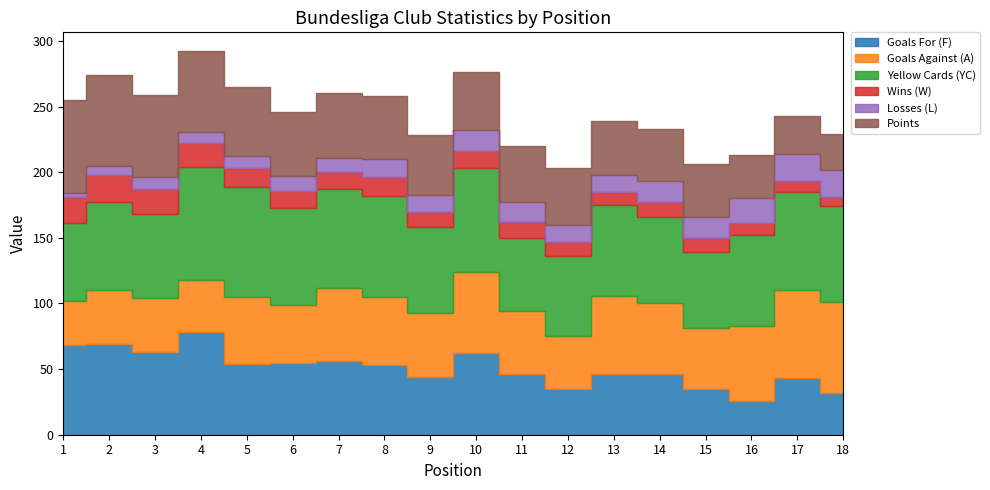

Reading right to left, transcribe all the data shown in this chart.

Goals For (F): 18=32	17=43	16=26	15=35	14=46	13=46	12=35	11=46	10=62	9=44	8=53	7=56	6=55	5=54	4=78	3=63	2=69	1=68
Goals Against (A): 18=69	17=67	16=57	15=46	14=54	13=60	12=40	11=48	10=62	9=49	8=52	7=56	6=44	5=51	4=40	3=41	2=41	1=34
Yellow Cards (YC): 18=73	17=75	16=69	15=58	14=66	13=69	12=61	11=56	10=79	9=65	8=77	7=75	6=74	5=84	4=86	3=64	2=67	1=59
Wins (W): 18=7	17=8	16=9	15=11	14=11	13=10	12=11	11=12	10=13	9=12	8=14	7=13	6=13	5=14	4=18	3=19	2=21	1=20
Losses (L): 18=21	17=21	16=19	15=16	14=16	13=13	12=13	11=15	10=16	9=13	8=14	7=11	6=11	5=9	4=9	3=9	2=7	1=3
Points: 18=27	17=29	16=33	15=40	14=40	13=41	12=43	11=43	10=44	9=45	8=48	7=49	6=49	5=53	4=61	3=63	2=69	1=71